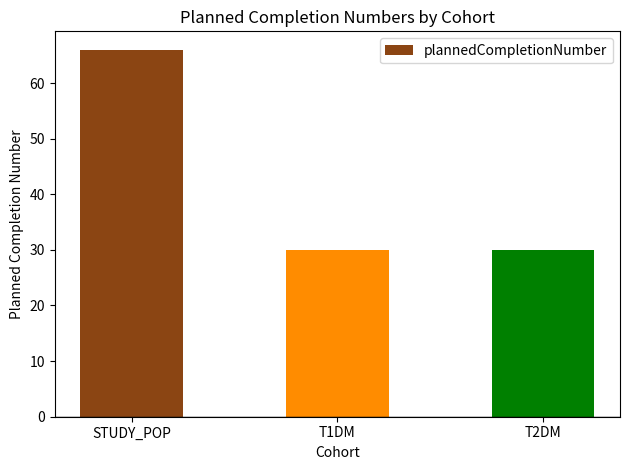

The value at T2DM is 30. True or false?

True